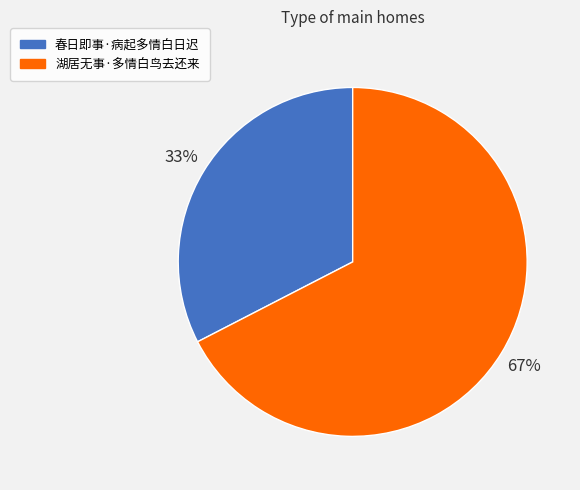

Is it true that 春日即事·病起多情白日迟 is 33% of the pie?

True